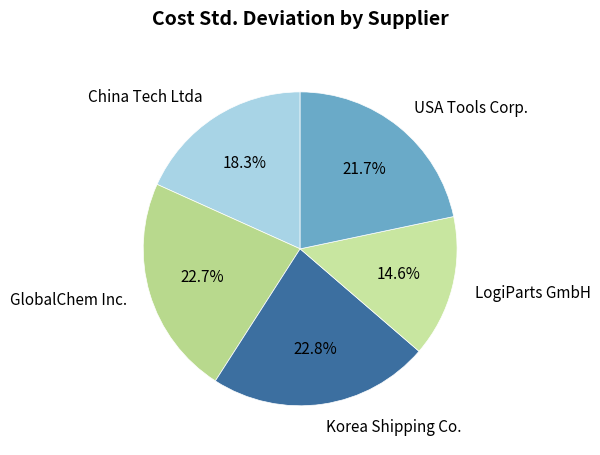

Which slice is the smallest?

LogiParts GmbH